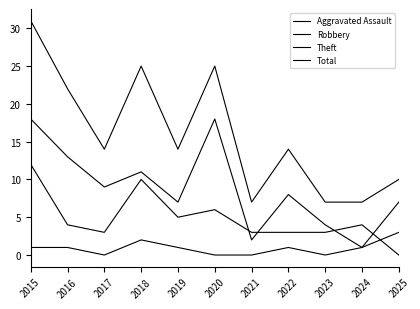

What is the value of the Theft point at the 10th from the left?

1